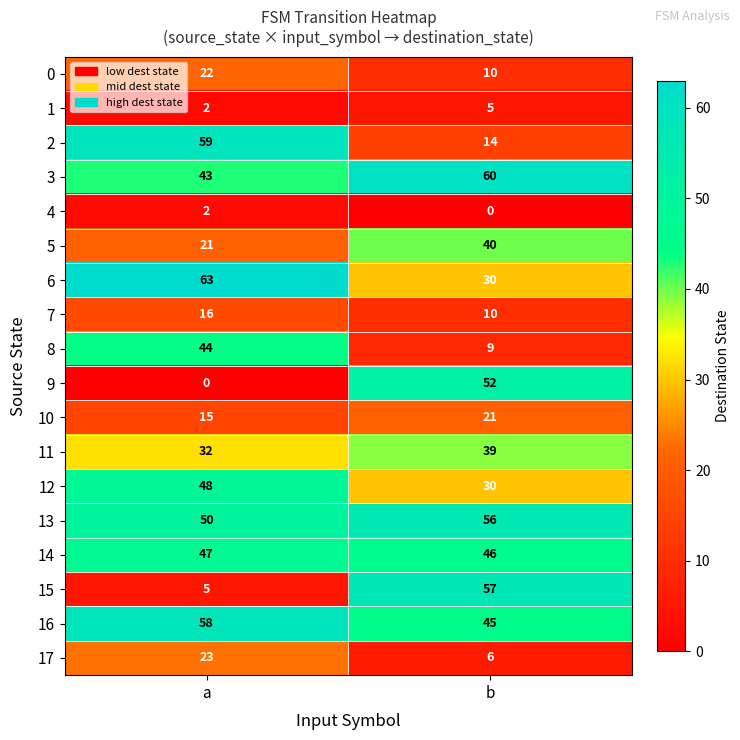

What is the sum of all 5 values?

61